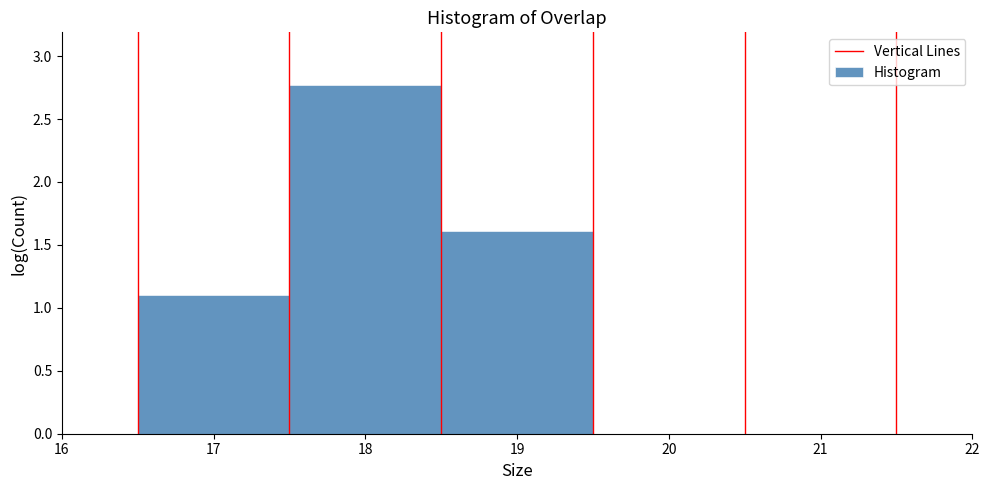

Over which range of the x-axis is the bar tallest?

17.5 to 18.5